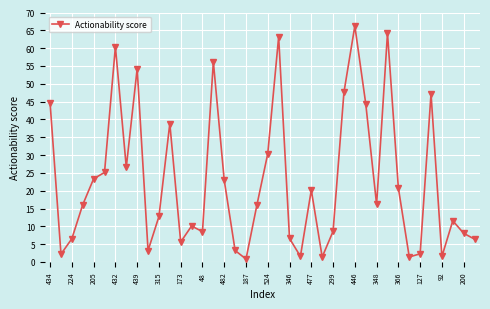

How many interior local peaks (higher than both neighbors) does the data have?

11